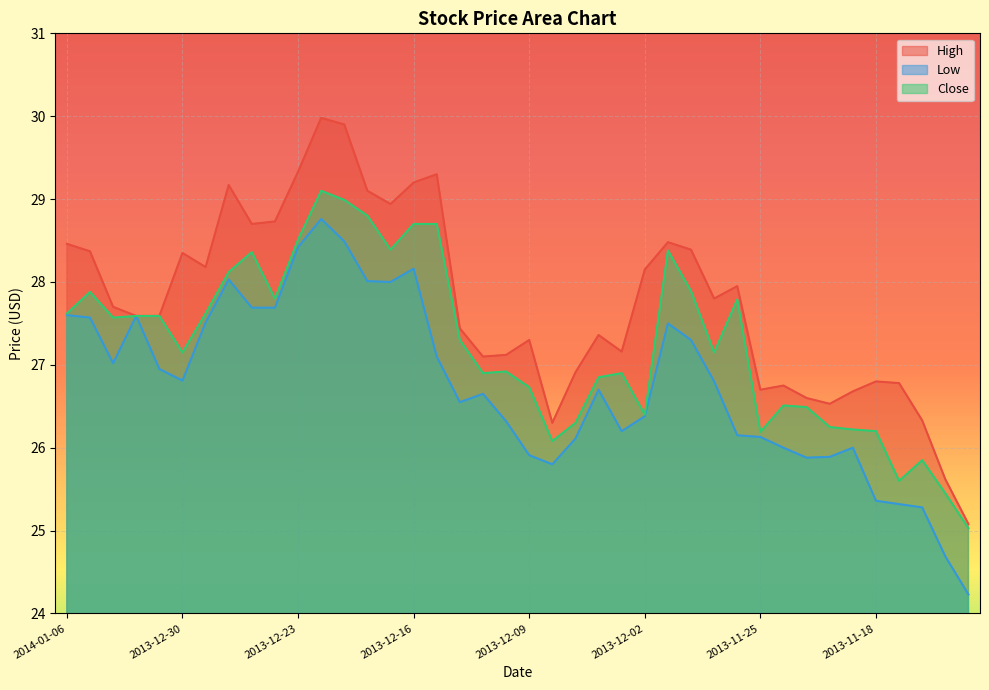

At which category is the sum across all series the highest?

2013-12-20